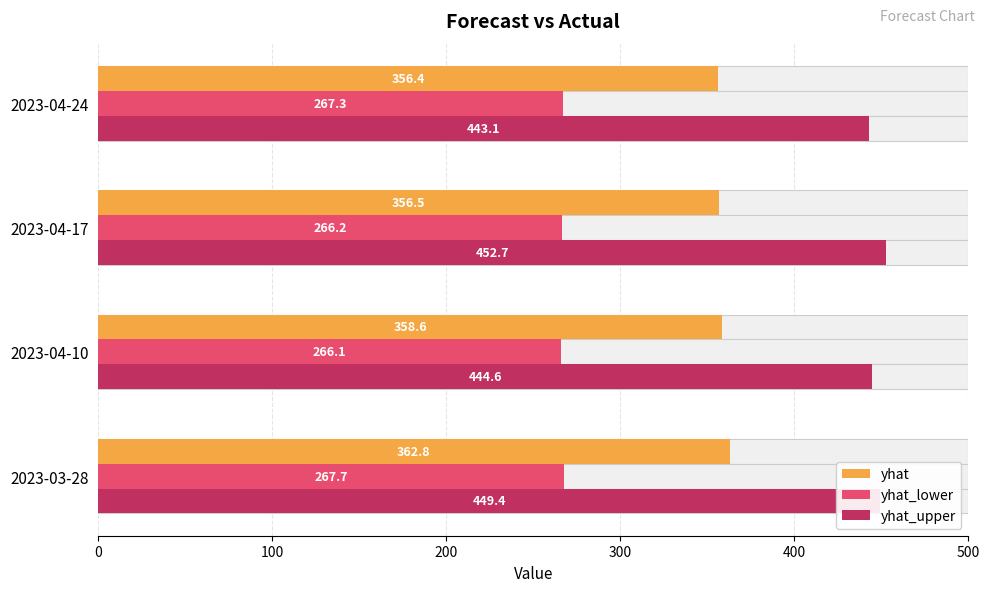

How many bars are there in each group?

3